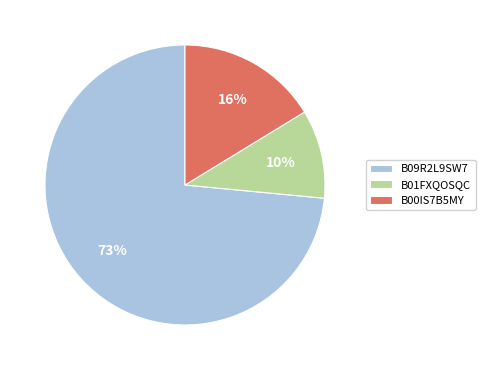

Is there any slice that represents more than half of the pie?

Yes